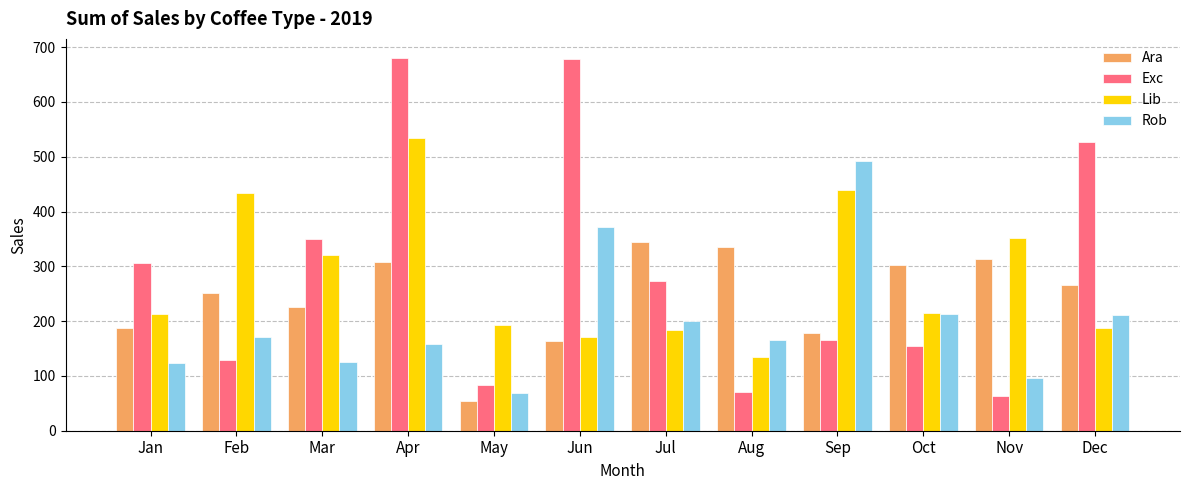

Is the value of Ara at Nov greater than the value of Lib at Aug?

Yes